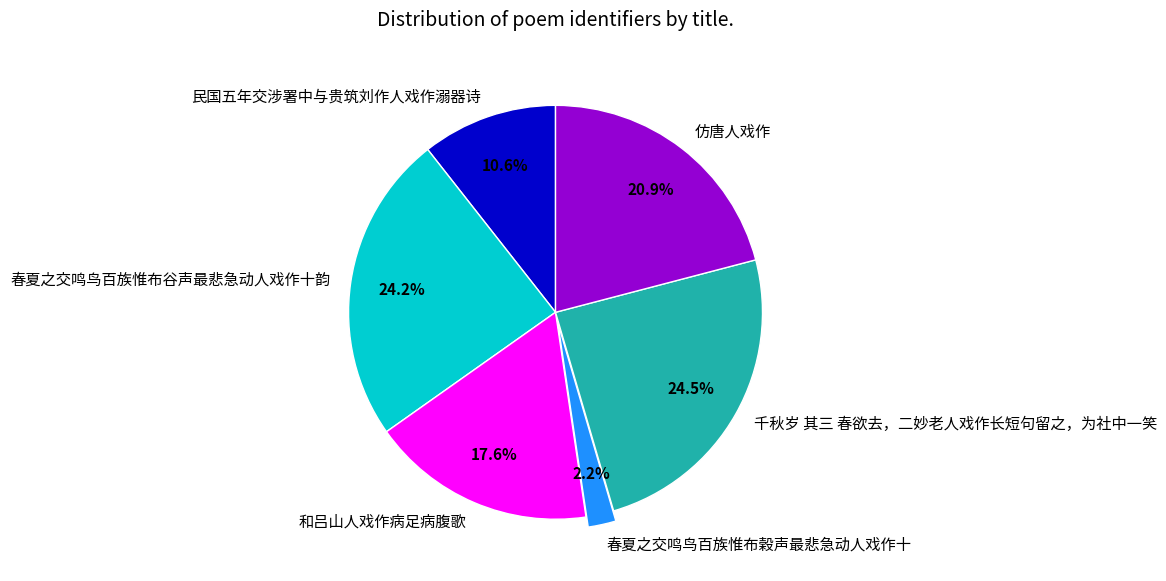

Which has a higher value, 仿唐人戏作 or 民国五年交涉署中与贵筑刘作人戏作溺器诗?

仿唐人戏作